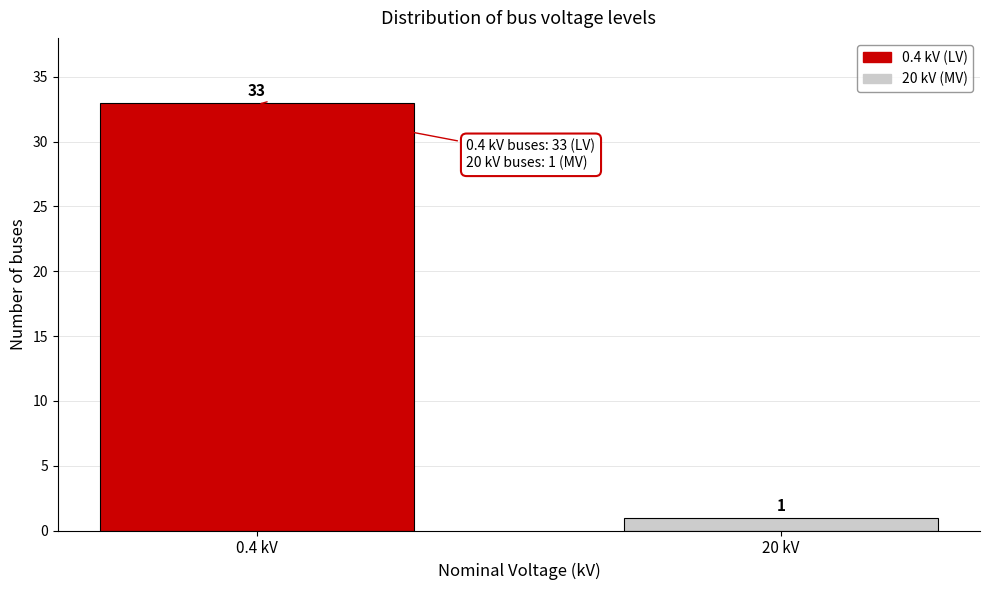

Reading left to right, what are all the values shown in this chart?

33	1